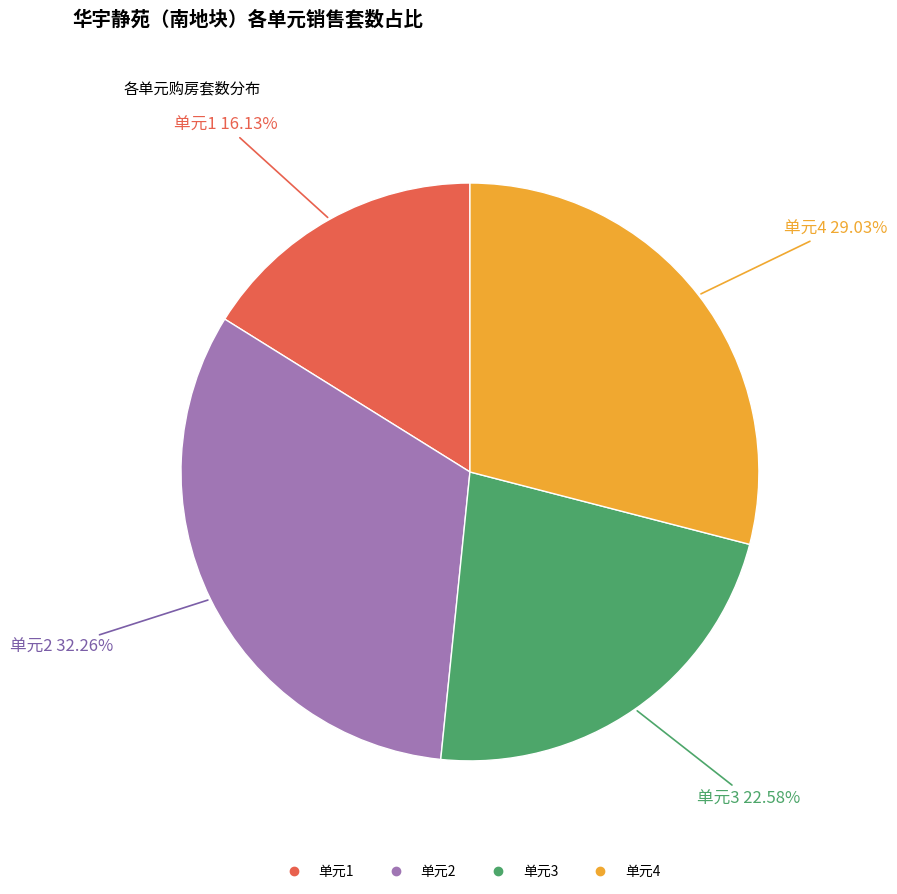

Is there any slice that represents more than half of the pie?

No